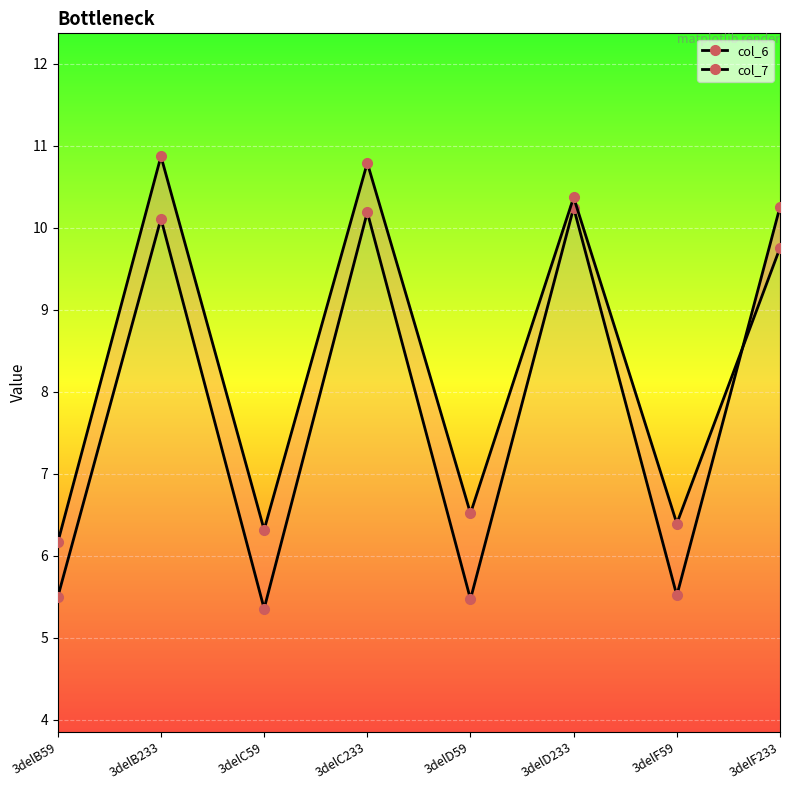

What is the minimum value for col_7?

6.2